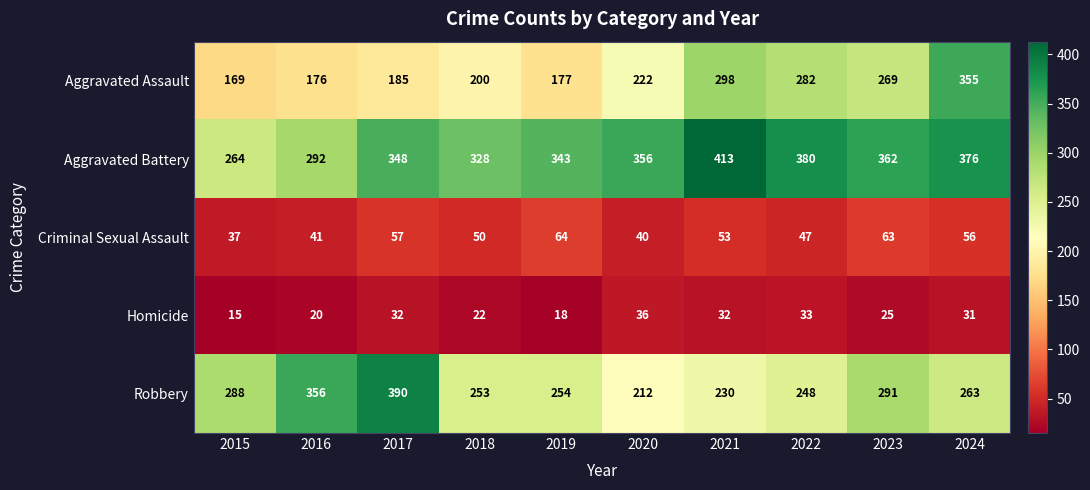

What is the difference between the highest and lowest values at 2021?

381